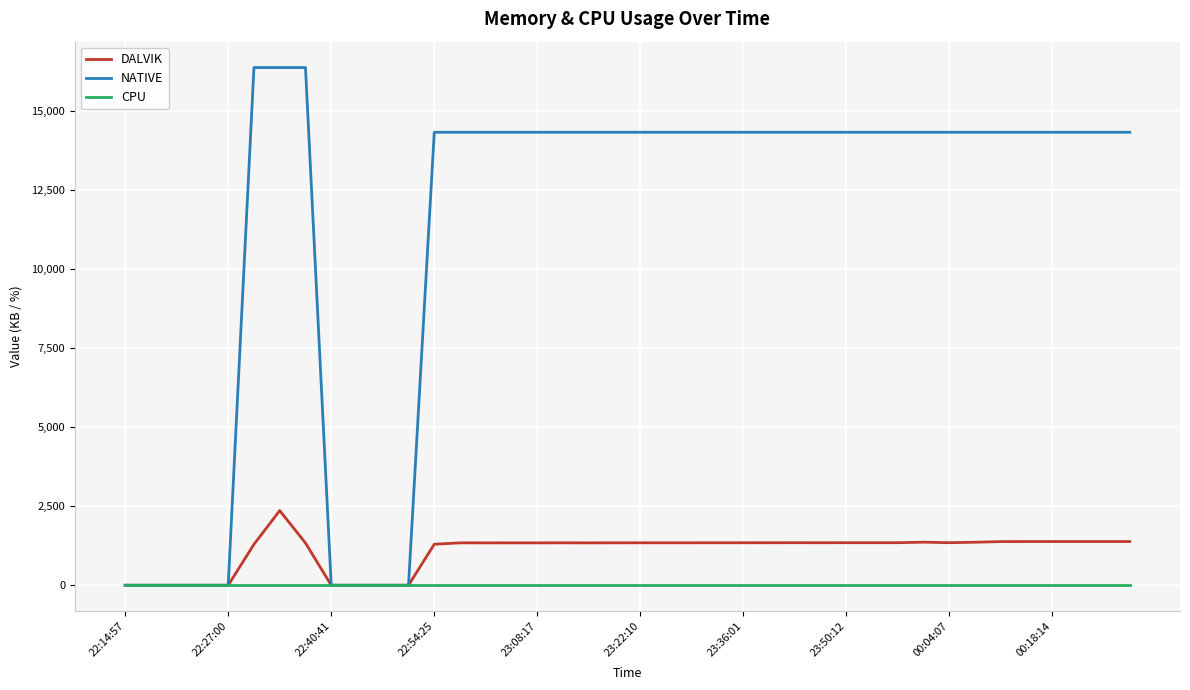

What is the maximum value for NATIVE?

16384